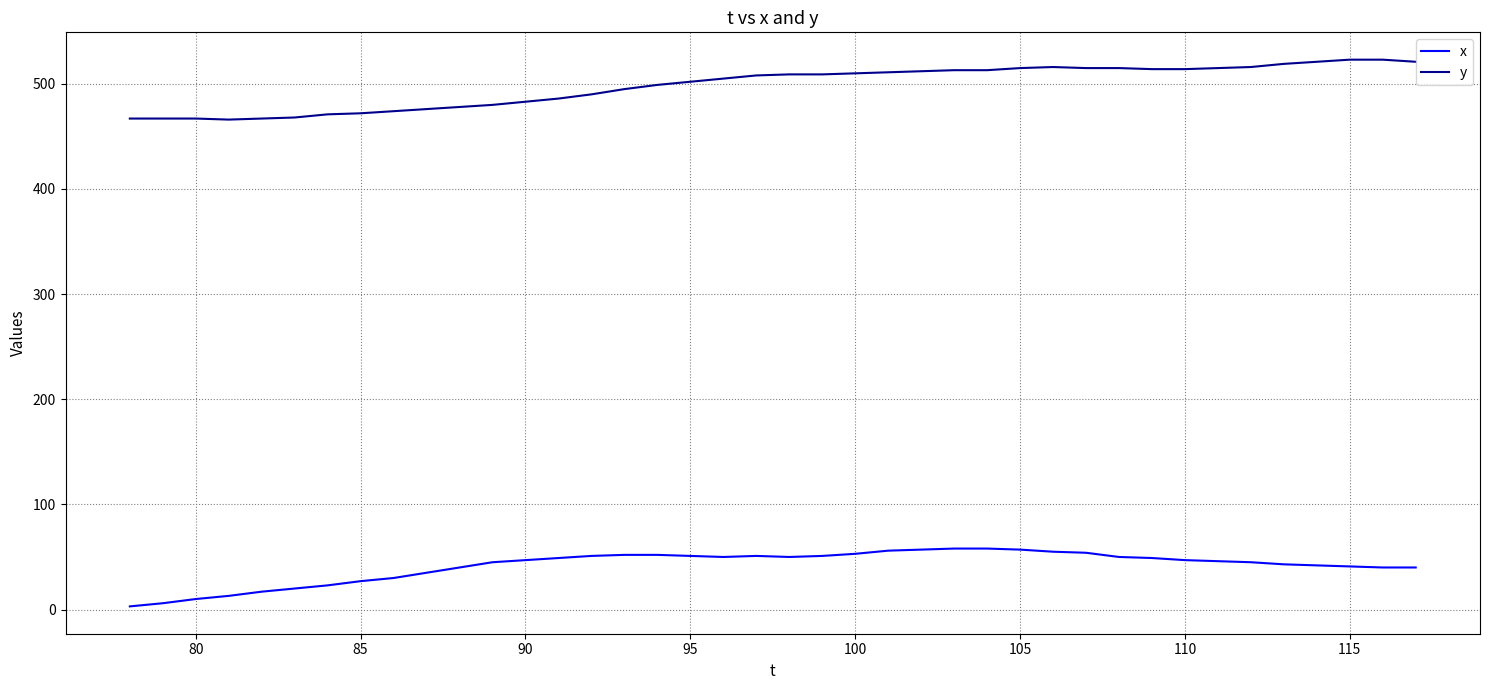

At how many categories does at least one series exceed 31?

40